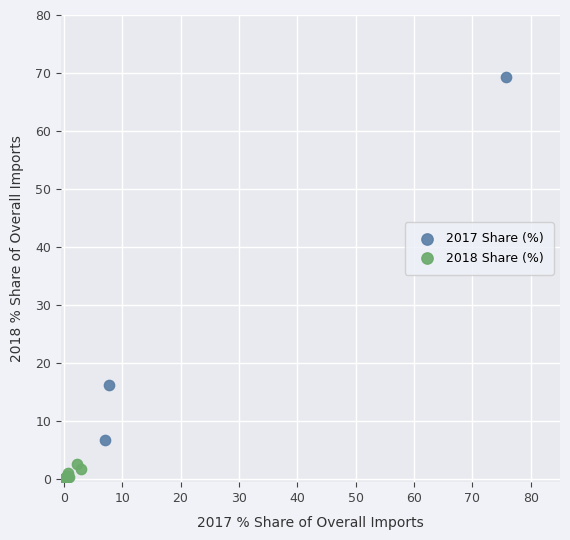

What are all the series names shown in the legend?

2017 Share (%), 2018 Share (%)